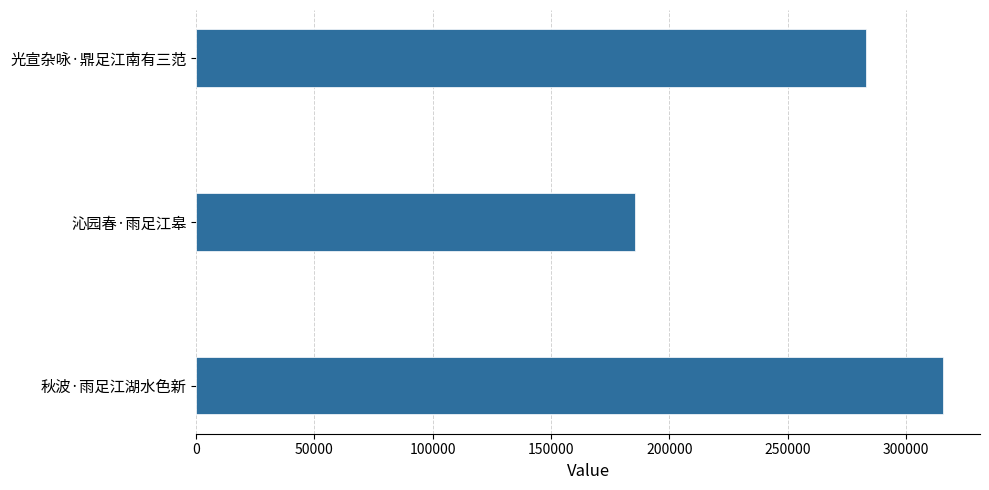

True or false: the data shows 315584 at 秋波·雨足江湖水色新.

True